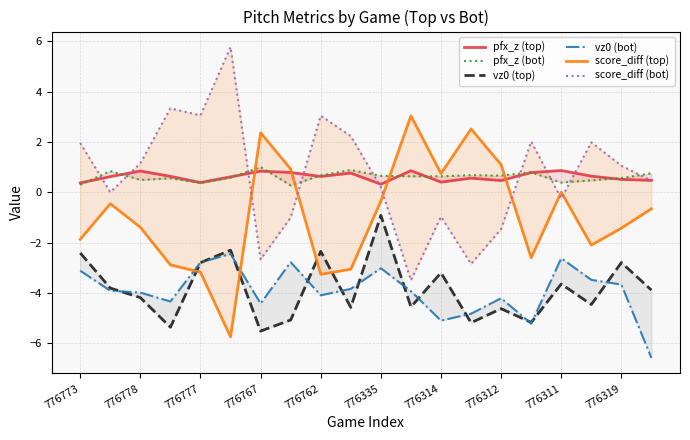

What is the average value of the pfx_z (bot) series?

0.6